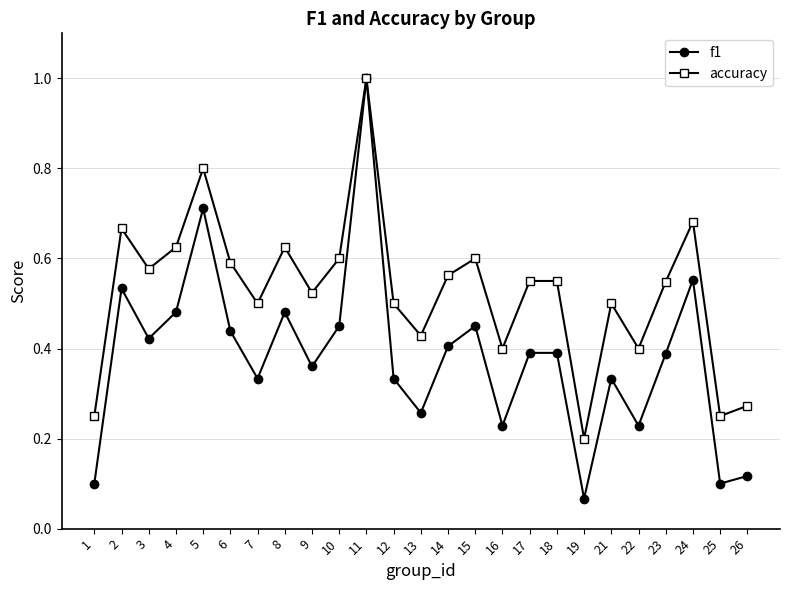

Which series changed the most between 17 and 26?

accuracy